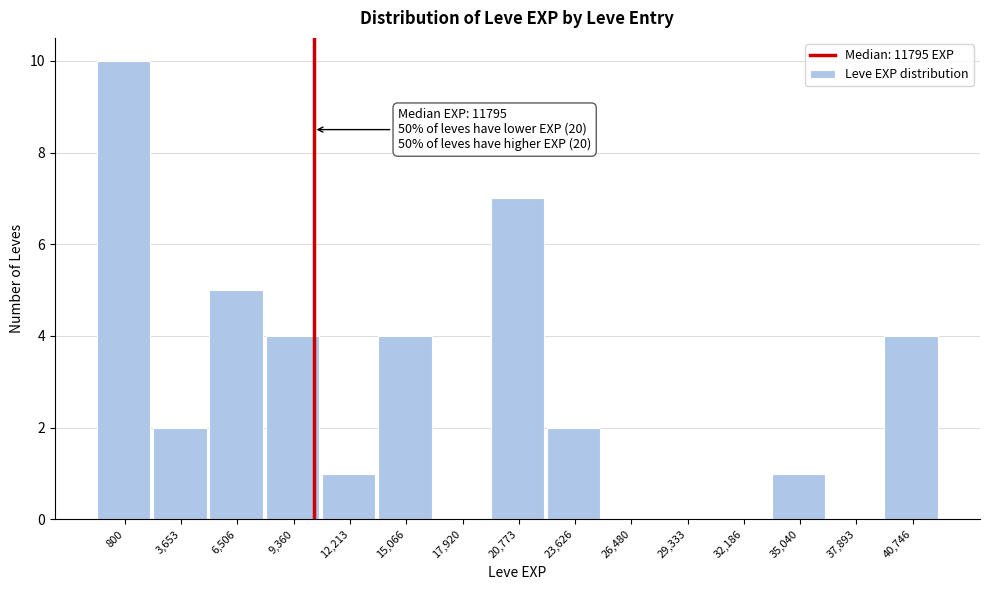

Reading left to right, list all the values displayed in this chart.

800=10	3,653=2	6,506=5	9,360=4	12,213=1	15,066=4	17,920=0	20,773=7	23,626=2	26,480=0	29,333=0	32,186=0	35,040=1	37,893=0	40,746=4